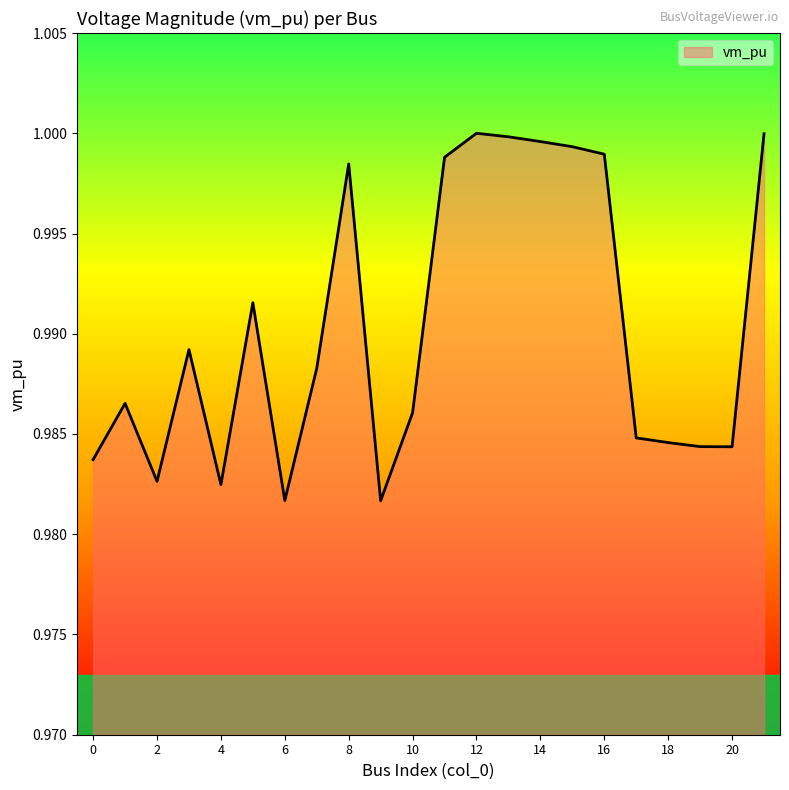

True or false: there are more than 0 points higher than both neighbors.

True